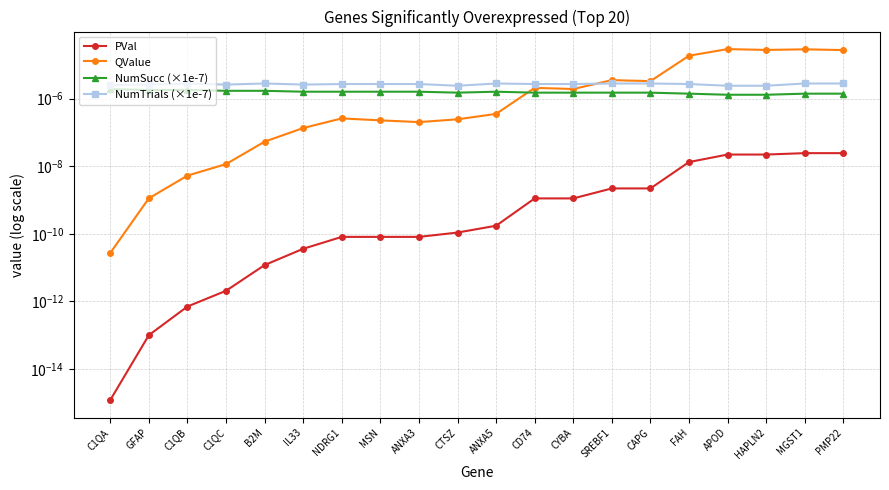

True or false: NumTrials (×1e-7) has a value of 0.0 at HAPLN2.

False